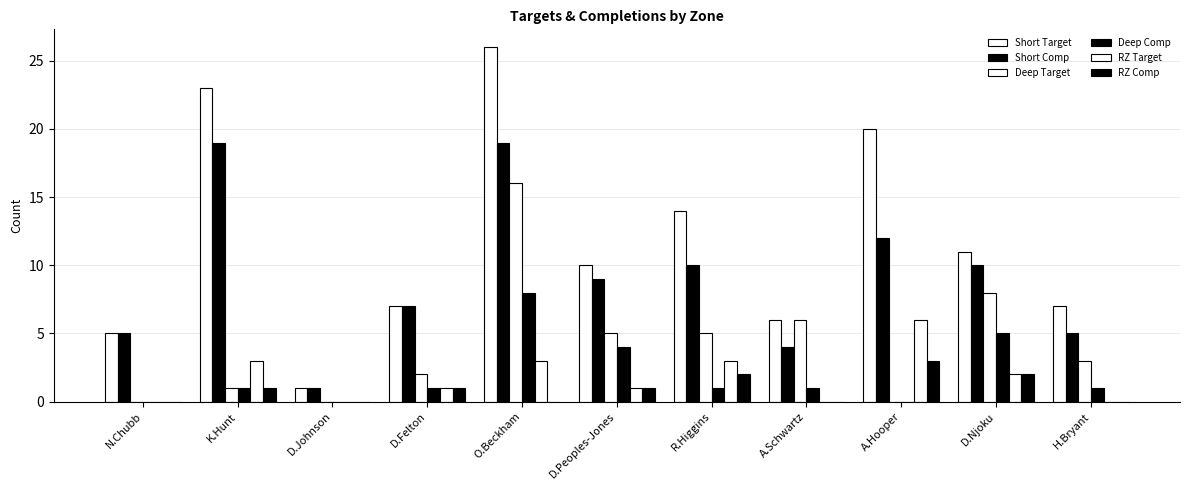

Are the bars horizontal?

No